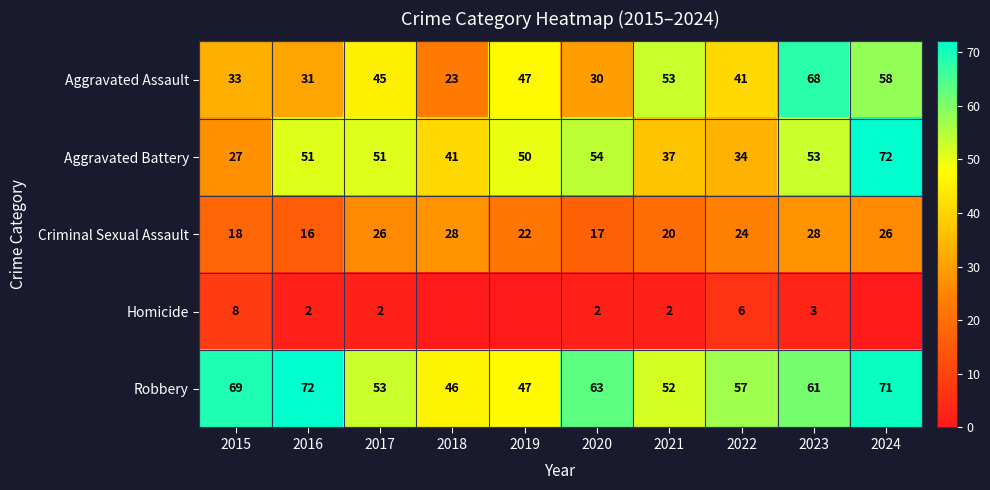

The Aggravated Assault series shows 58 at 2024. True or false?

True